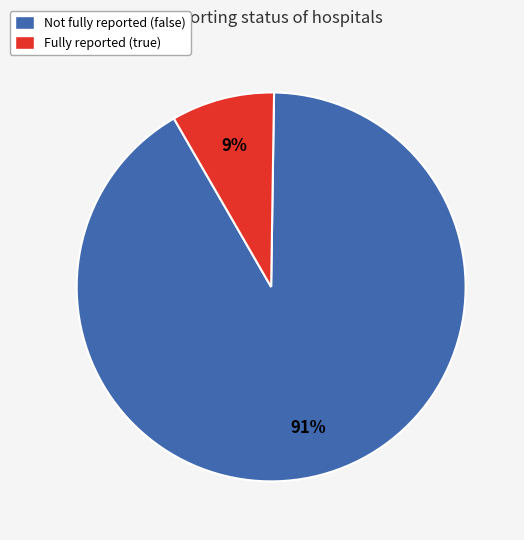

Which slice represents more than half of the pie?

Not fully reported (false)